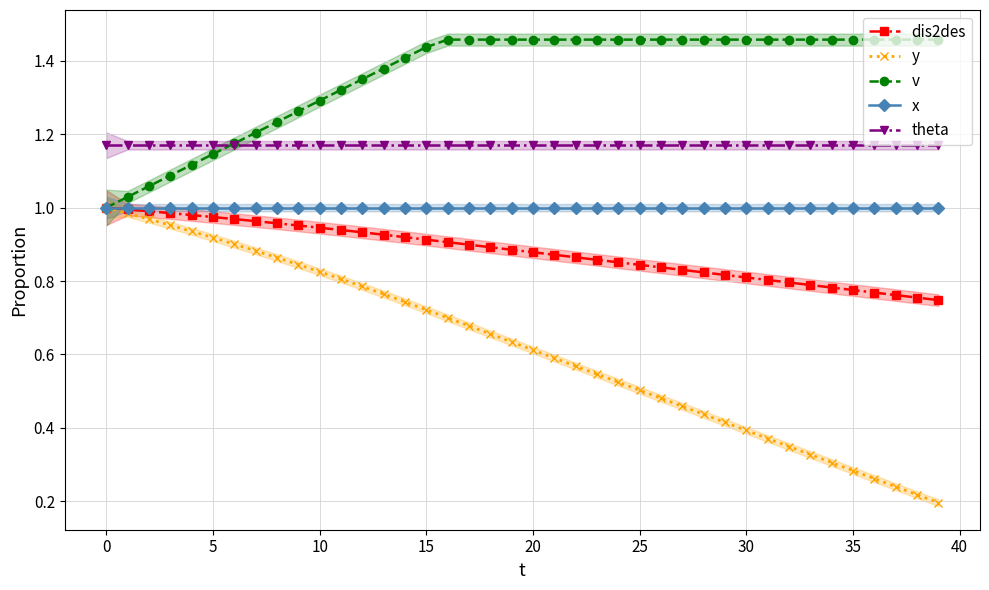

True or false: x has a value of 0.4 at 0.

False